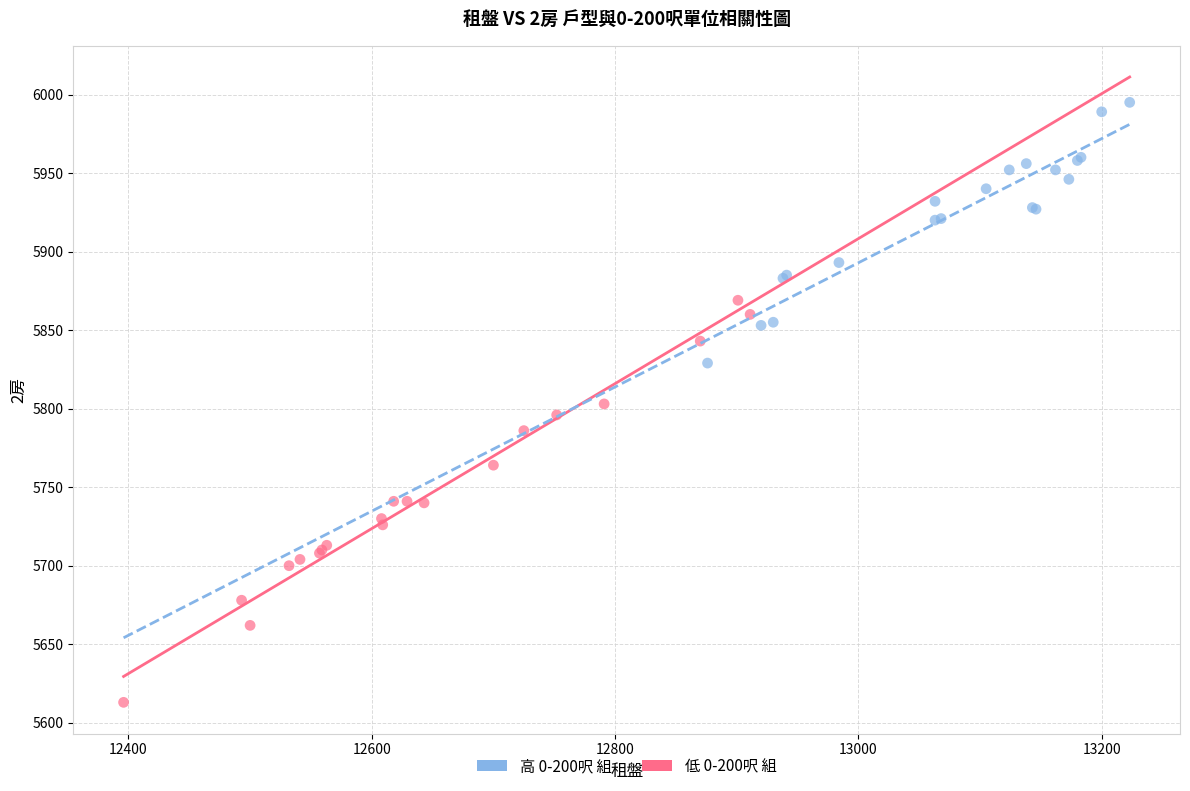

Which series contains the highest Y value?

高 0-200呎 組